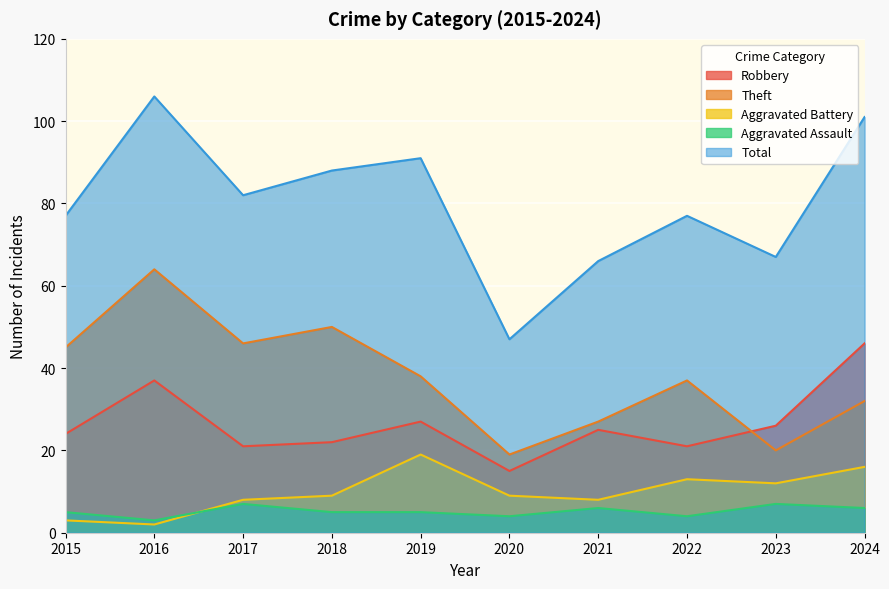

True or false: Robbery and Total cross at least once.

False